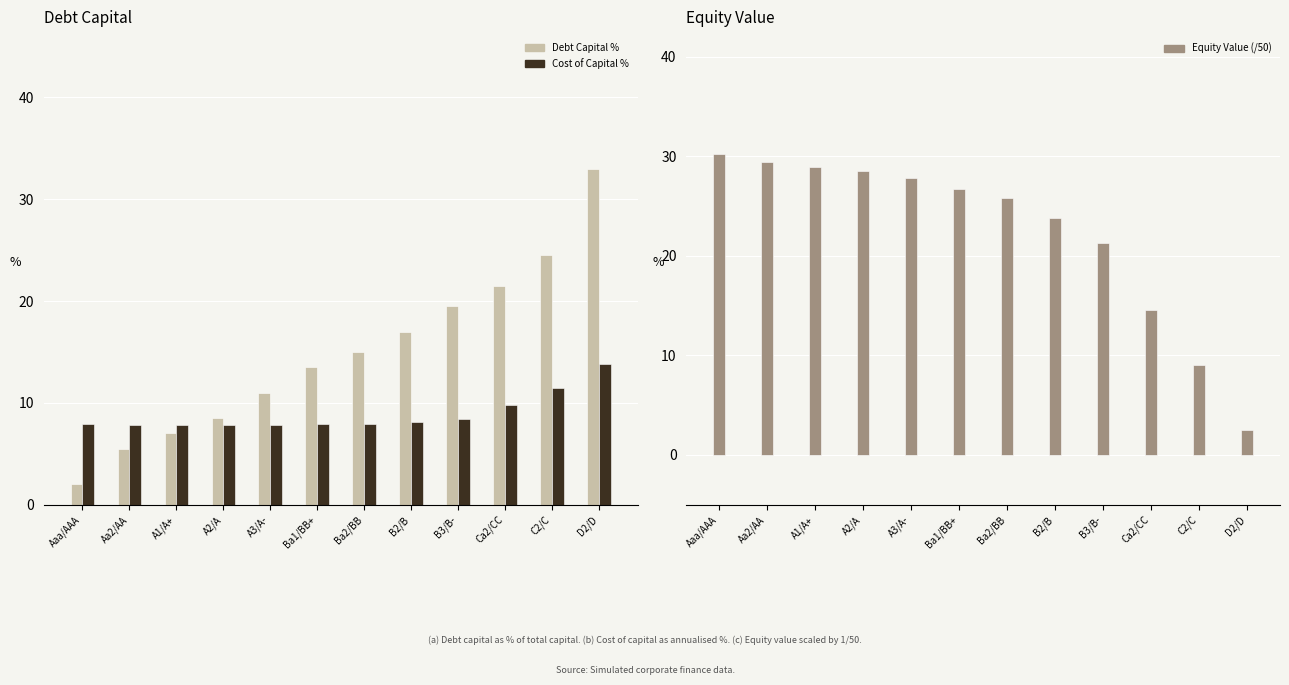

Which series has the widest spread of values?

Debt Capital %